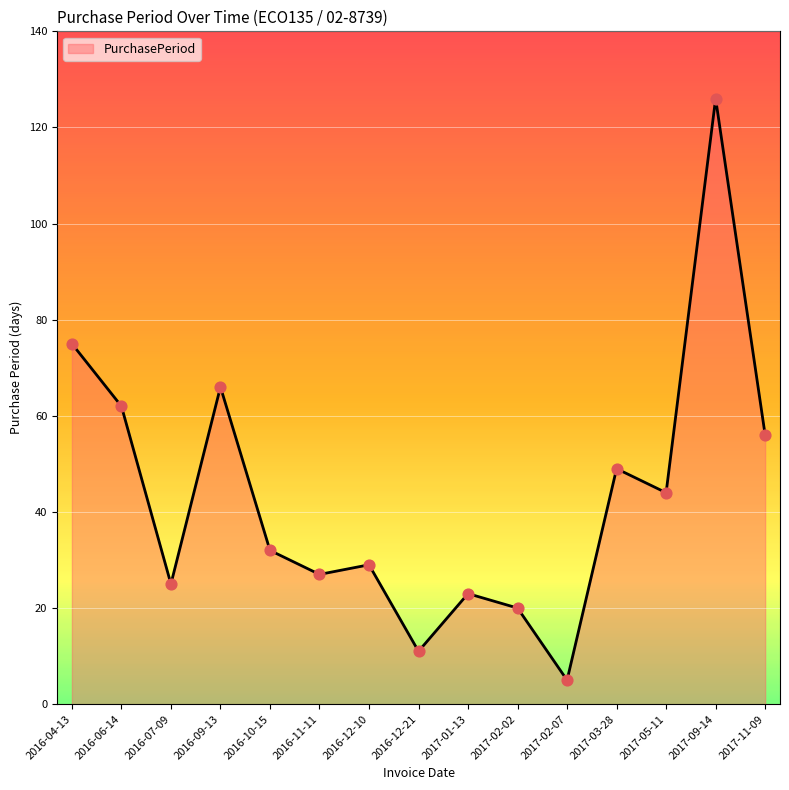

Which has a higher value, 2016-10-15 or 2016-04-13?

2016-04-13